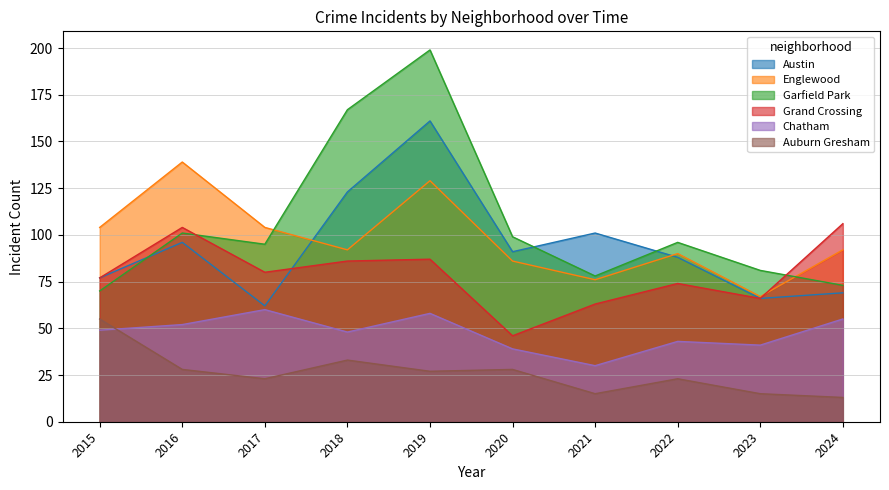

Rank the categories by Grand Crossing value from highest to lowest.

2024, 2016, 2019, 2018, 2017, 2015, 2022, 2023, 2021, 2020